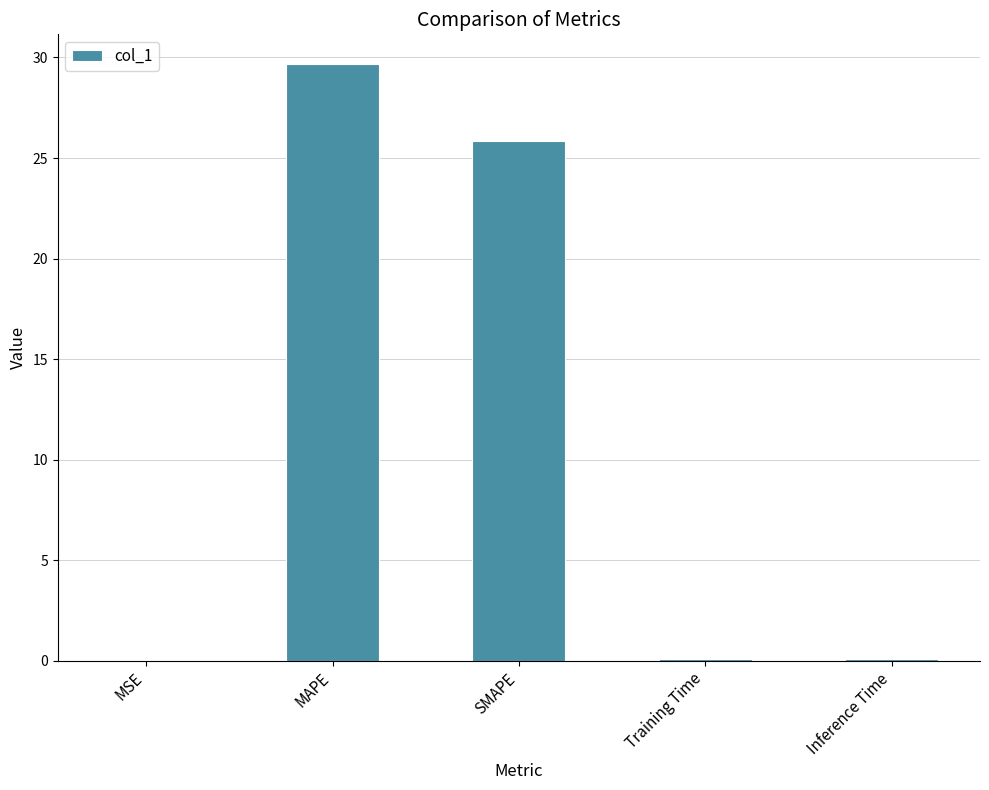

Which label corresponds to the largest value in the chart?

MAPE